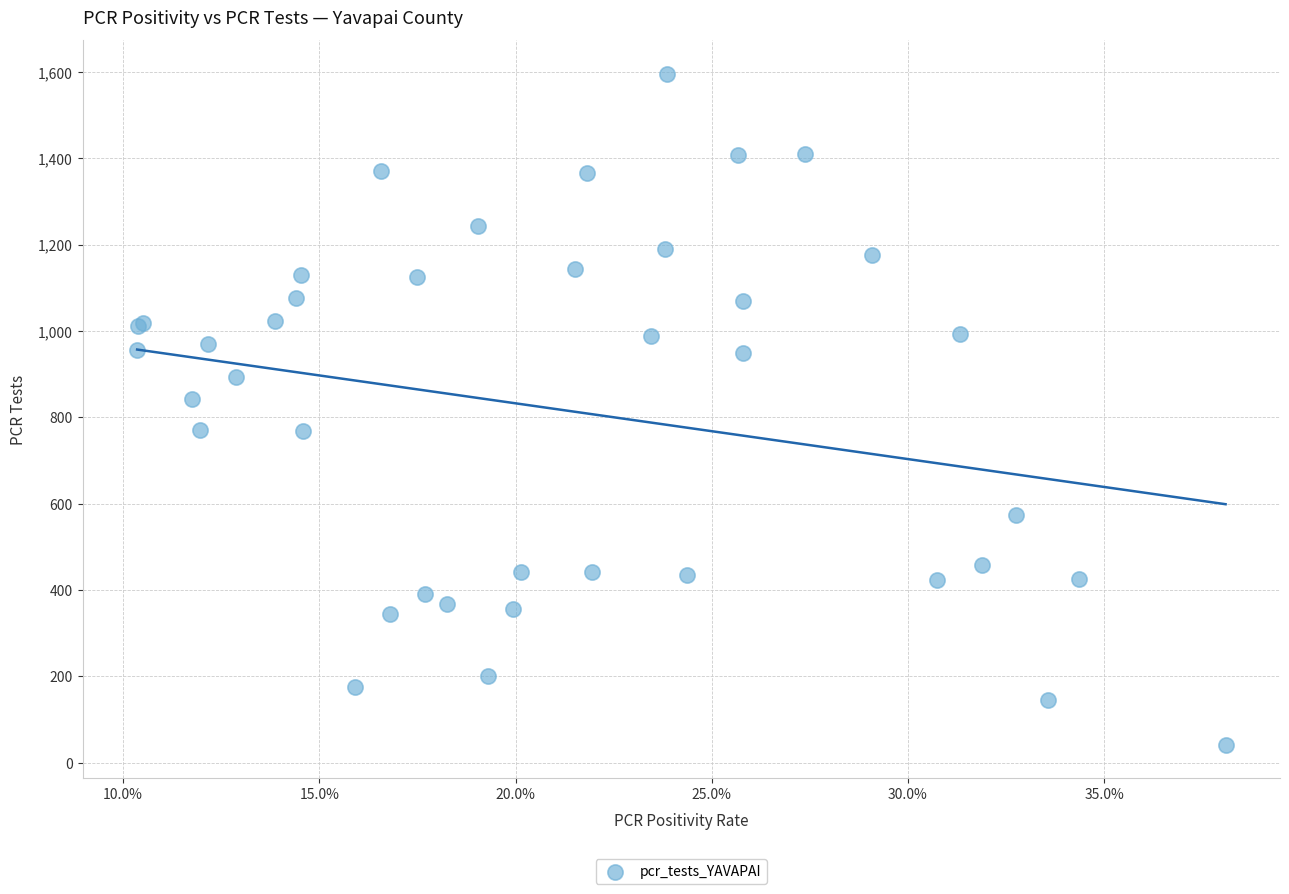

What Y value in the scatter plot is closest to 819?

843